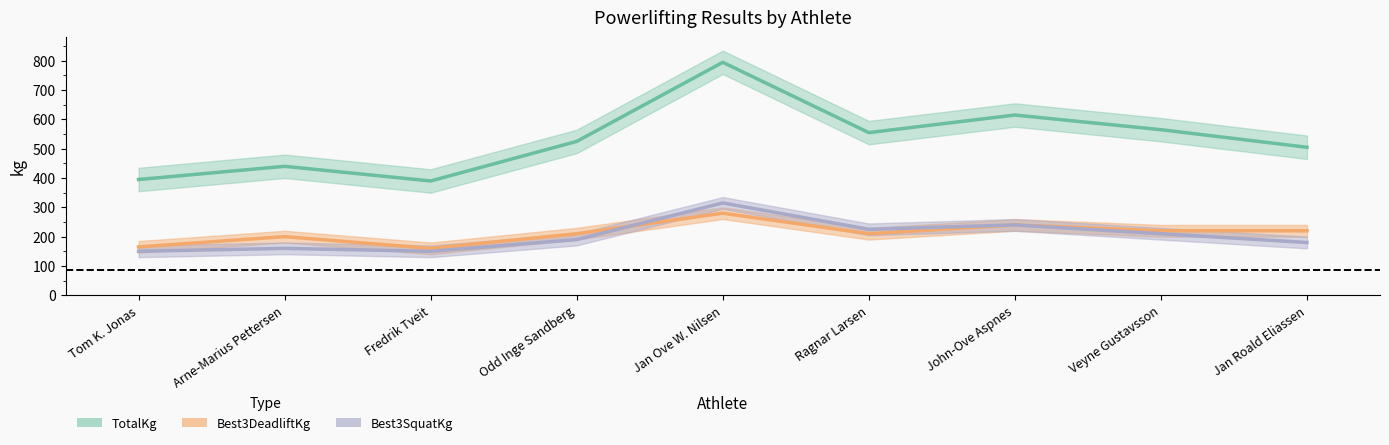

What is the spread (max minus min) of values at Fredrik Tveit?

240